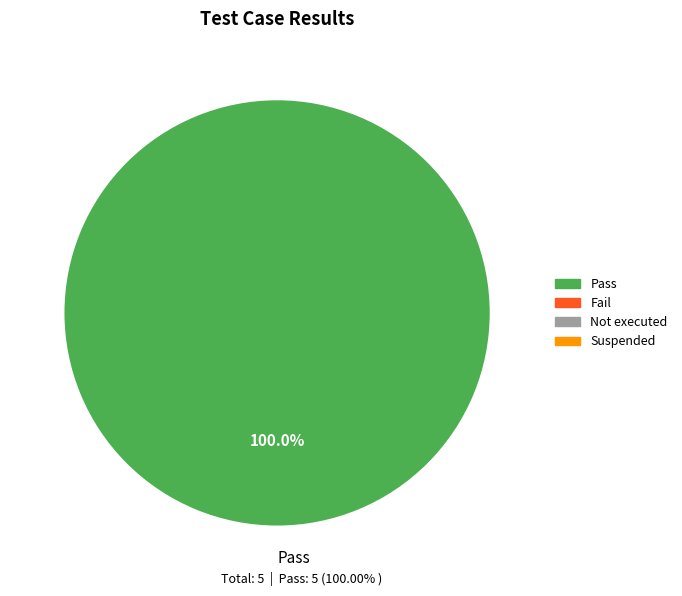

The Pass slice represents 100% of the pie. True or false?

True